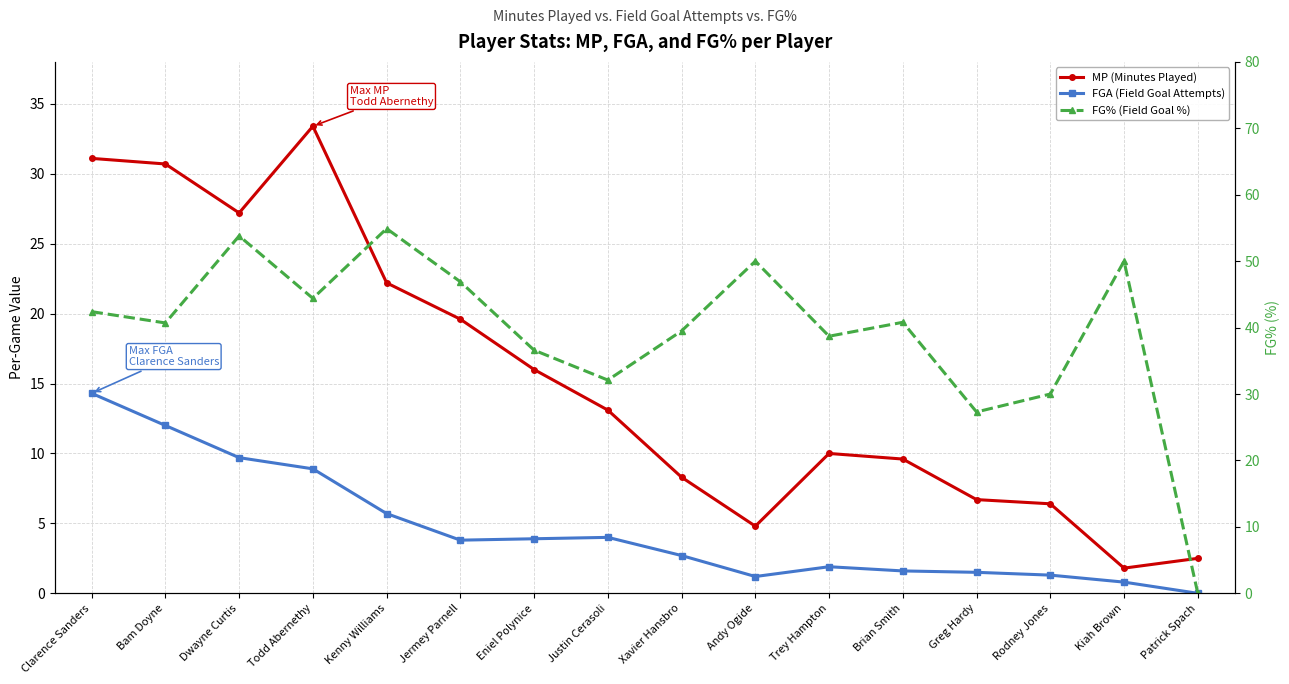

Is it true that FG% (Field Goal %) equals 42.4 at Clarence Sanders?

True